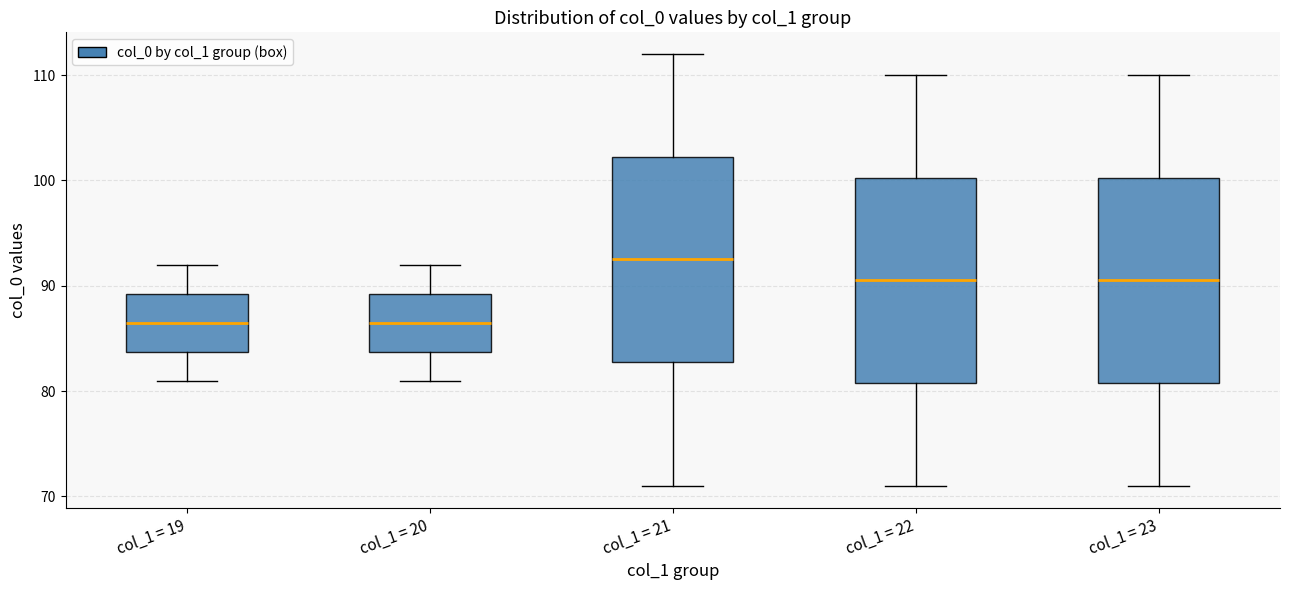

Reading left to right, read every box against the y-axis: the position of its median line, the range the box covers, and the ends of its whiskers. The values are not printed on the chart, so give them approximately, as read against the axis.

col_1 = 19: median 87, box 84 to 89, whiskers 81 to 92
col_1 = 20: median 87, box 84 to 89, whiskers 81 to 92
col_1 = 21: median 93, box 83 to 102, whiskers 71 to 112
col_1 = 22: median 91, box 81 to 100, whiskers 71 to 110
col_1 = 23: median 91, box 81 to 100, whiskers 71 to 110